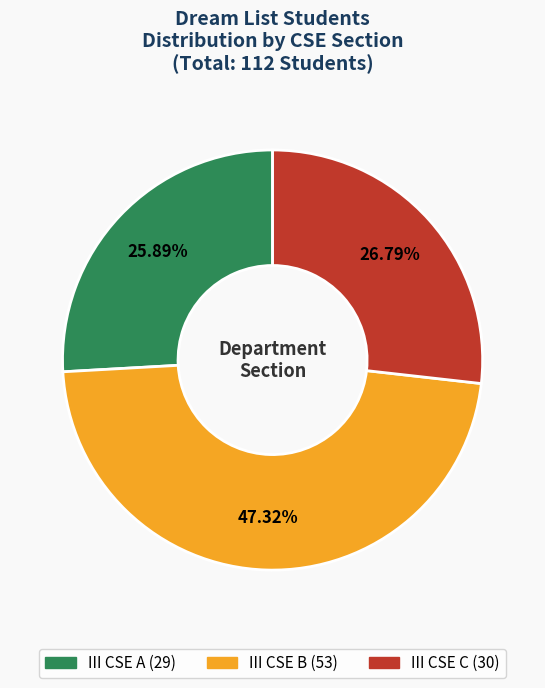

Combined, what portion of the pie is III CSE A and III CSE B?

73.2%